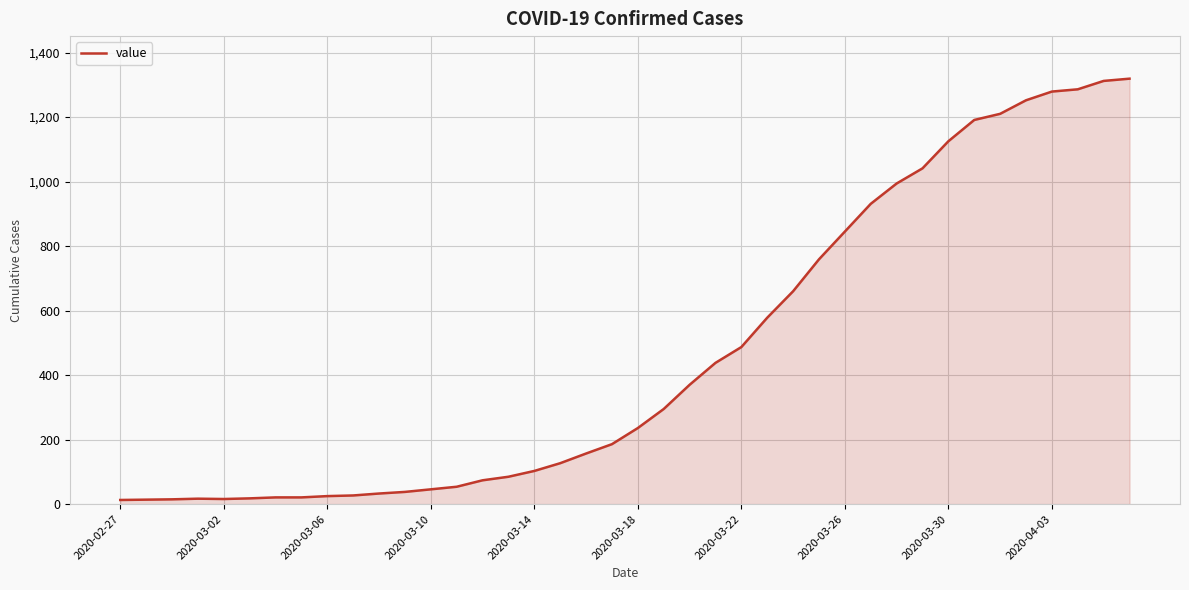

What is the maximum value shown in the chart?

1319